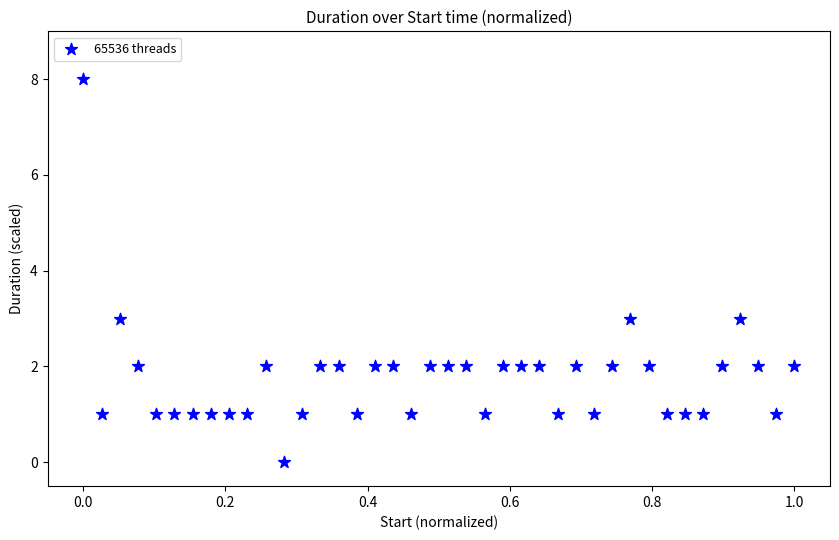

What is the range of Y values (max minus min)?

8